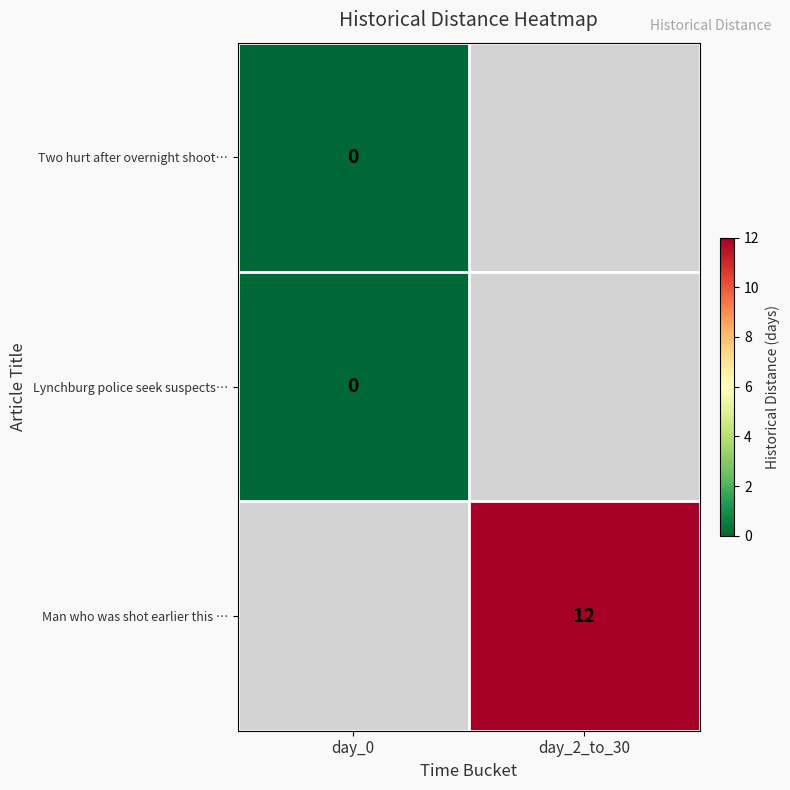

At day_0, list the series in order from largest to smallest.

Two hurt after overnight shoot…, Lynchburg police seek suspects…, Man who was shot earlier this …